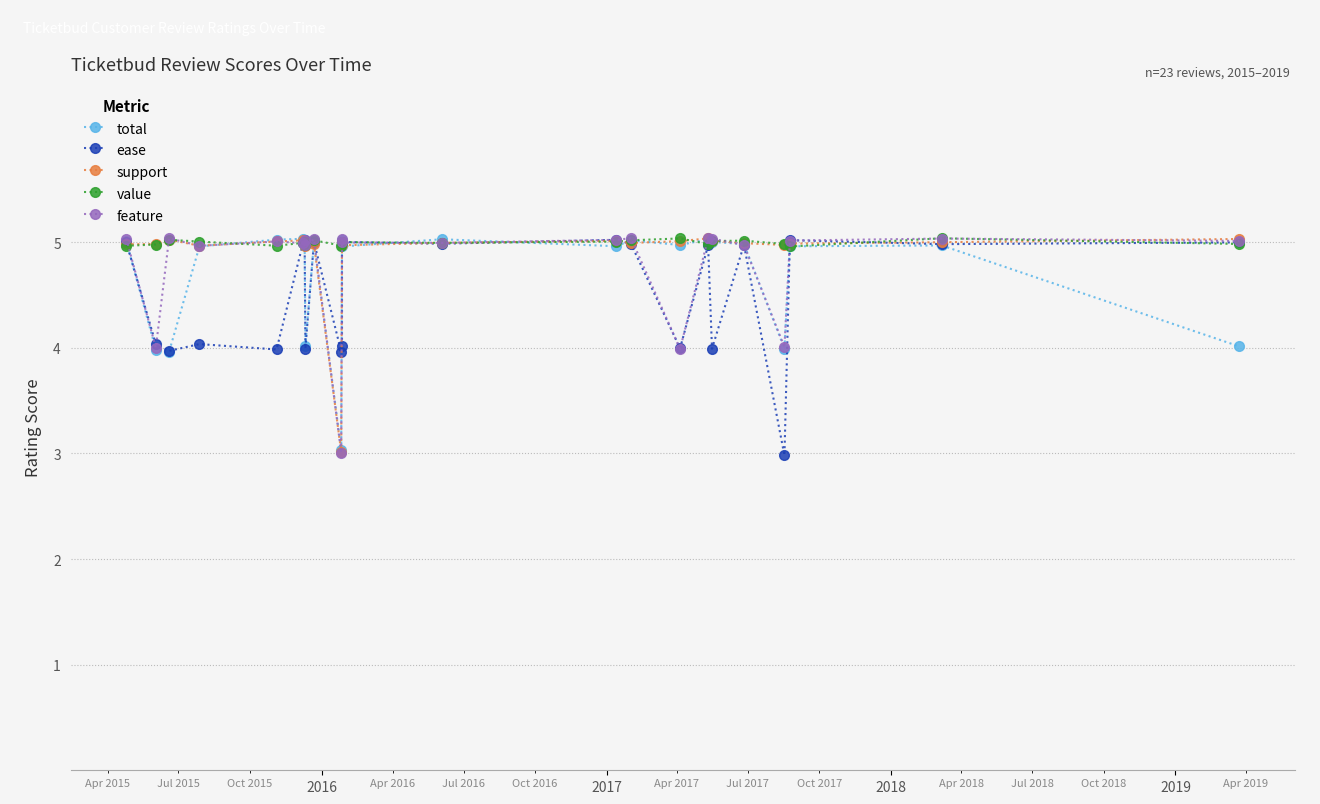

Which series has the widest spread of values?

ease